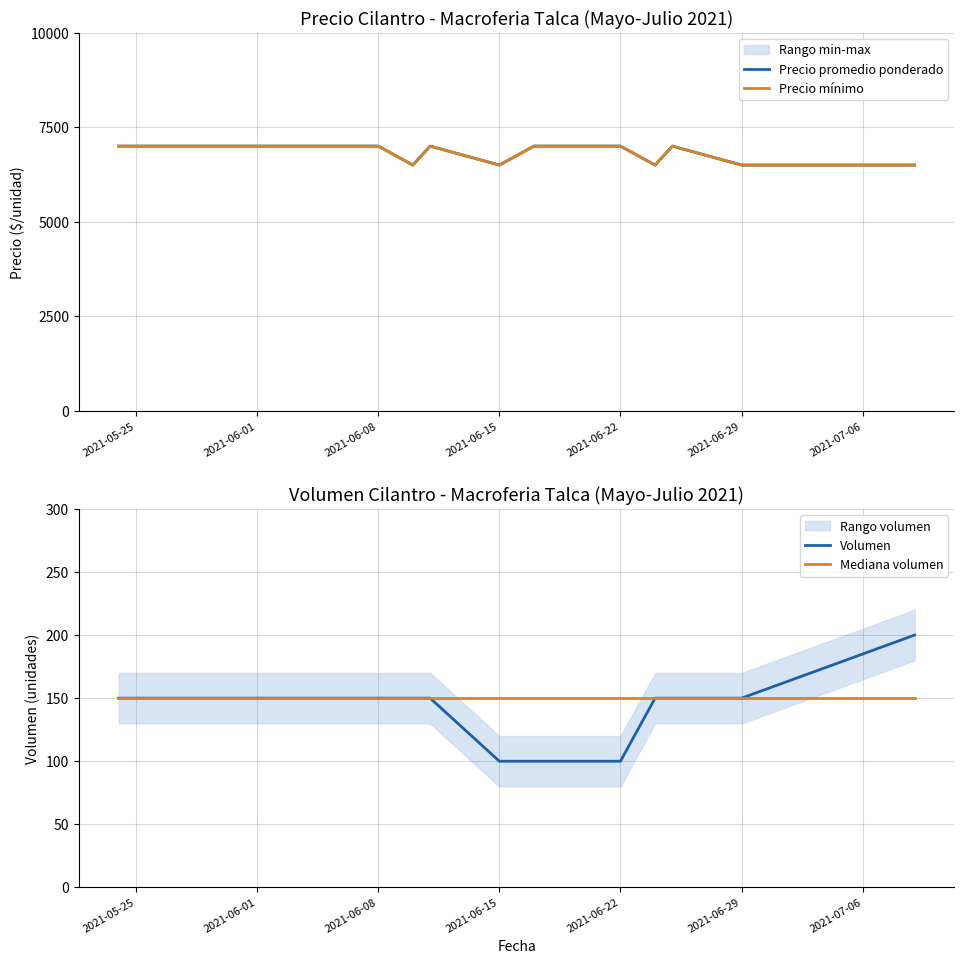

Does the chart display data point markers on the line(s)?

No